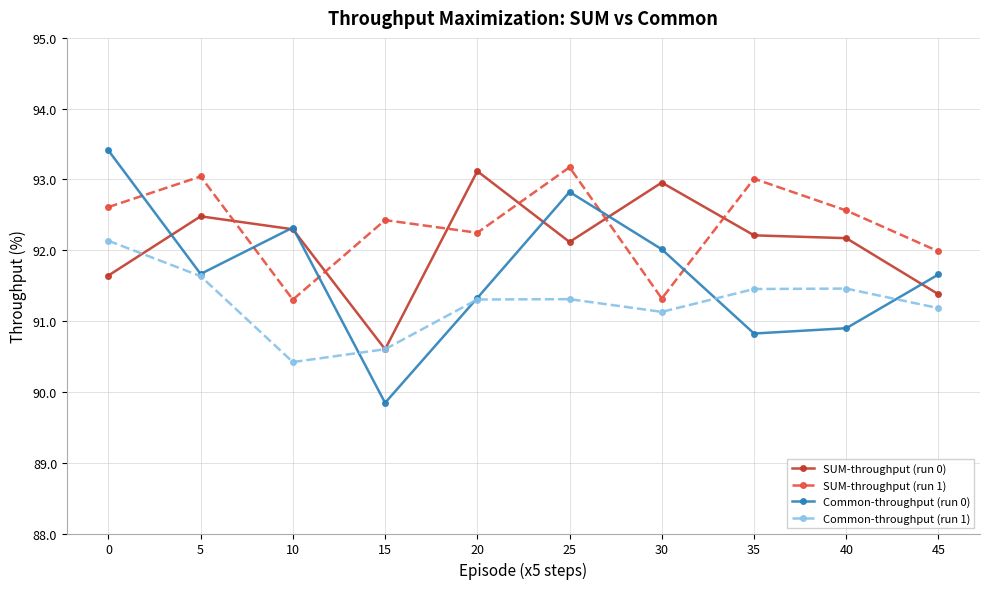

True or false: SUM-throughput (run 0) has a value of 35.5 at 40.

False